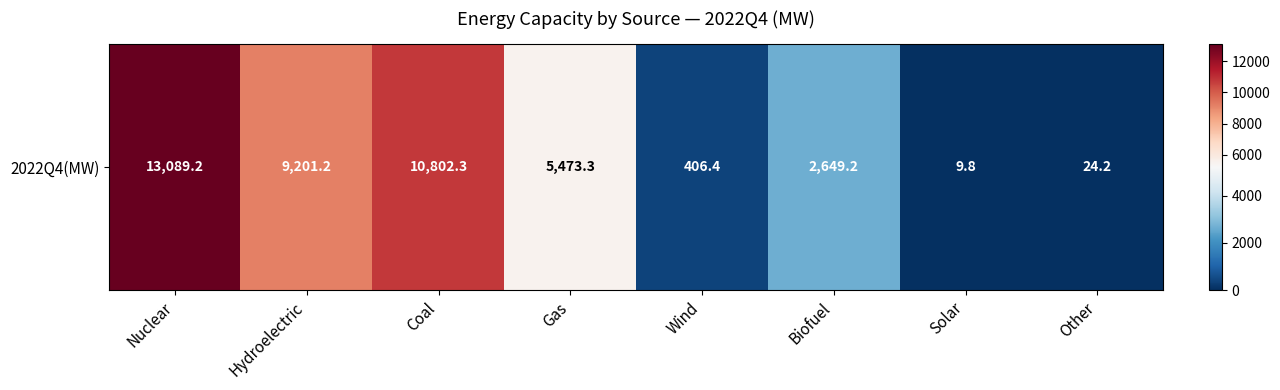

Is it true that the value at Coal is 5890.3?

False